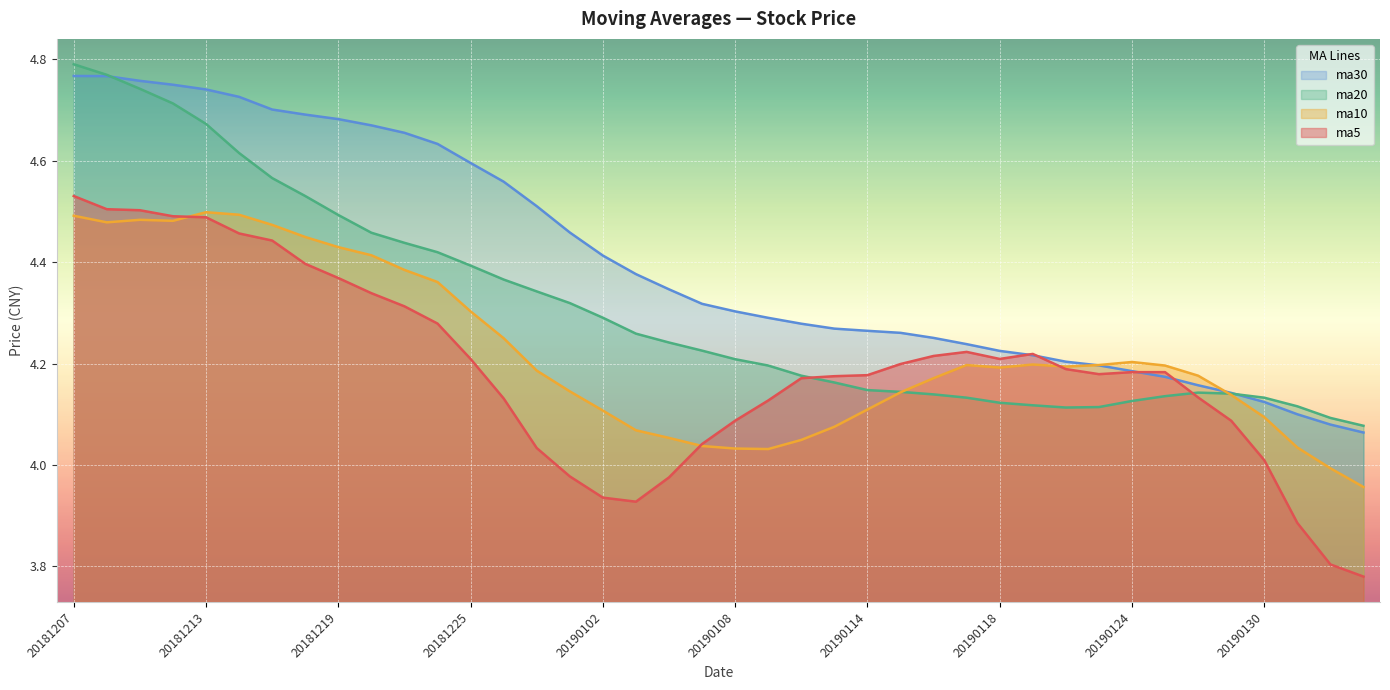

The ma20 series shows 4.4 at 20181225. True or false?

True